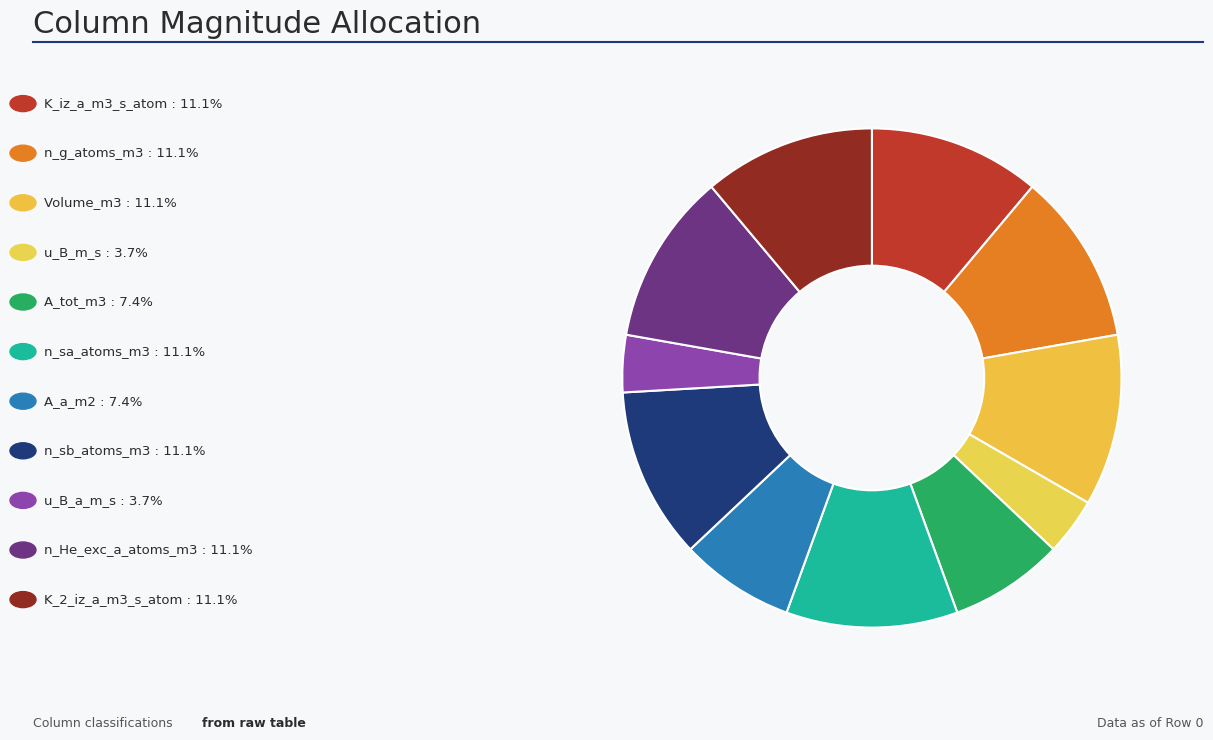

To the nearest percent, what is the difference between the largest and smallest slice percentages?

7%